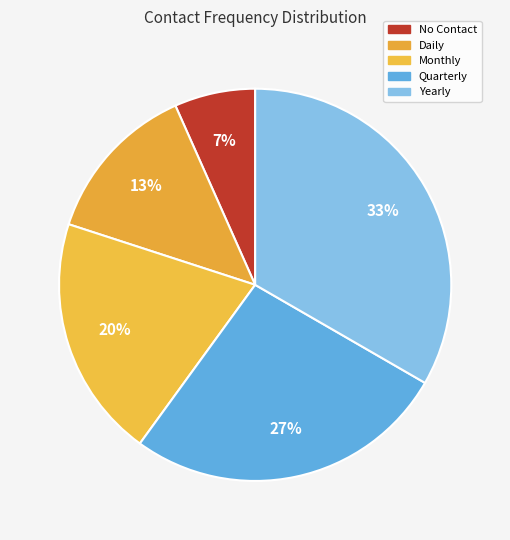

Is there a majority slice in this chart?

No